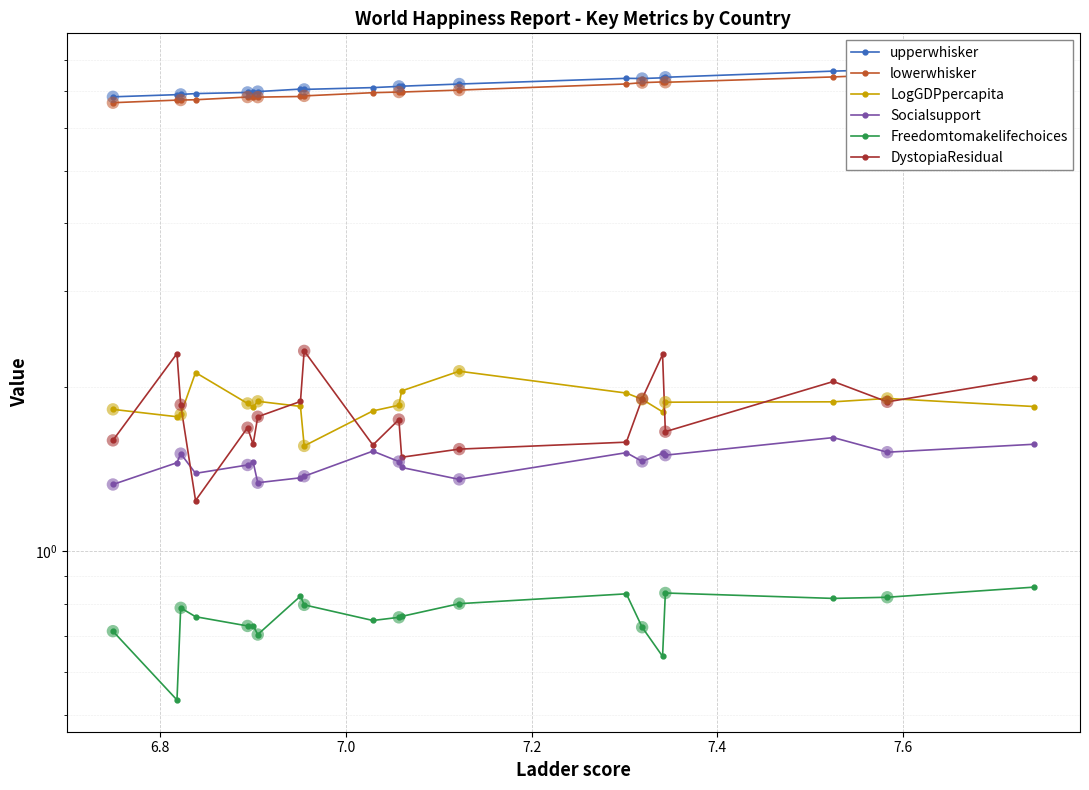

Which series contains the lowest Y value?

Freedomtomakelifechoices